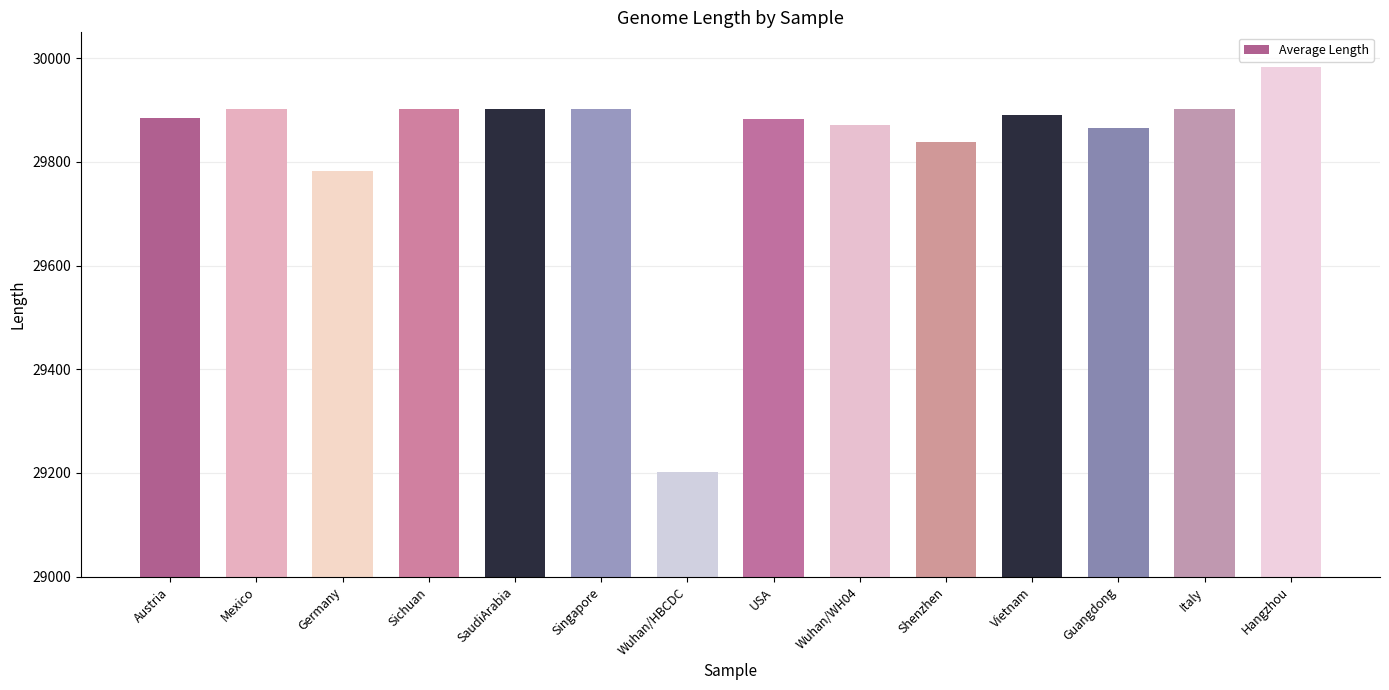

What is the label of the 5th bar from the right?

Shenzhen